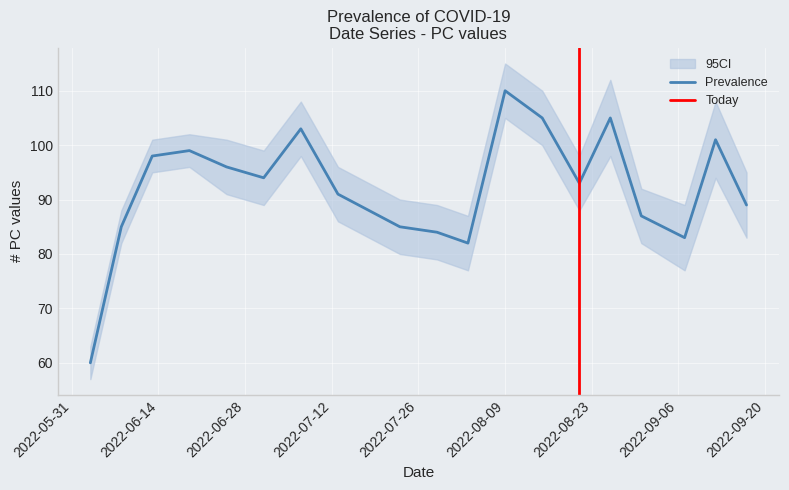

What is the minimum value for Prevalence?

60